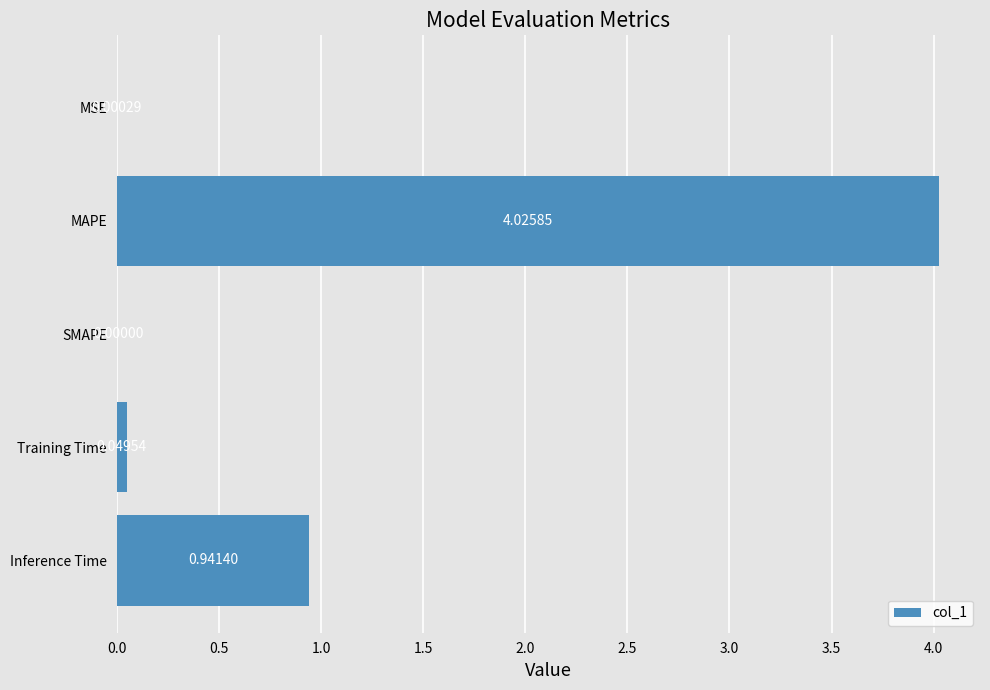

What is the sum of all values?

5.0